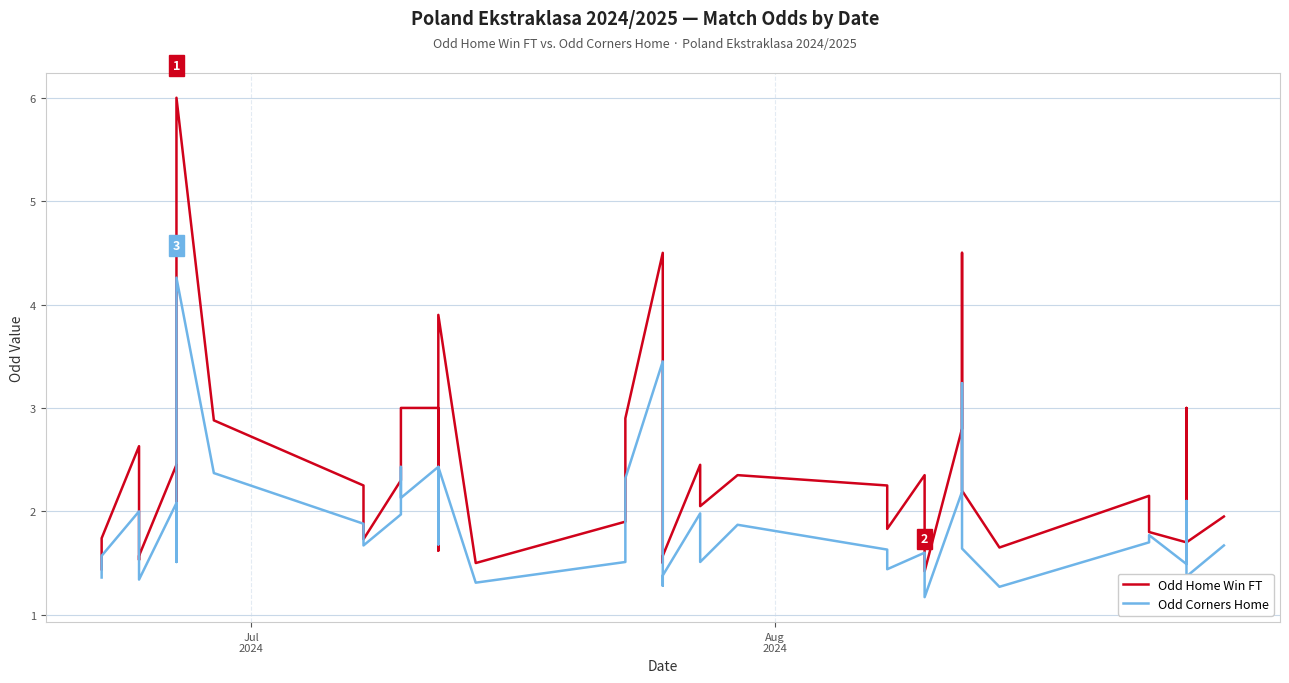

Is it true that Odd Home Win FT equals 2.6 at 17?

False